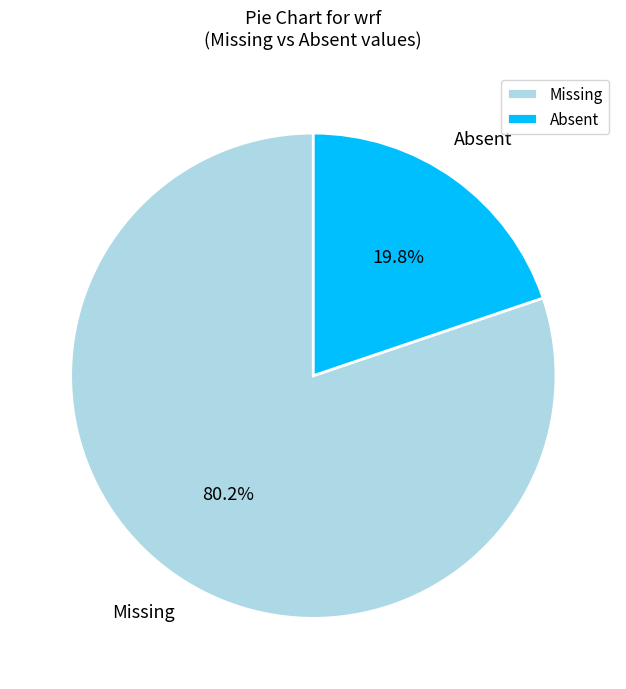

Which has a higher value, Missing or Absent?

Missing